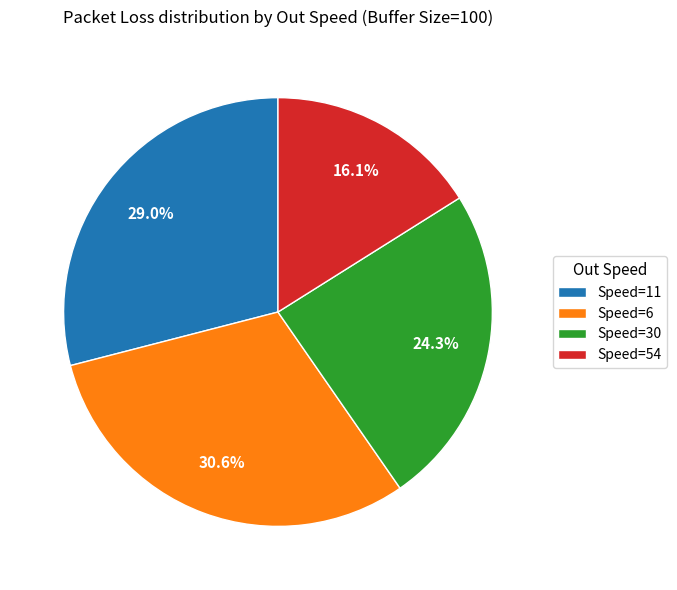

Which slice is the largest?

Speed=6